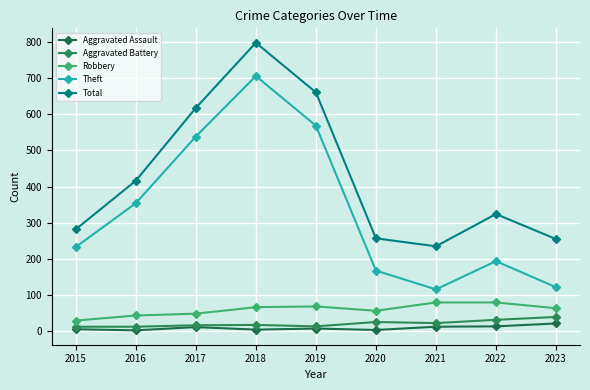

Is this an area chart (filled region under the line)?

No